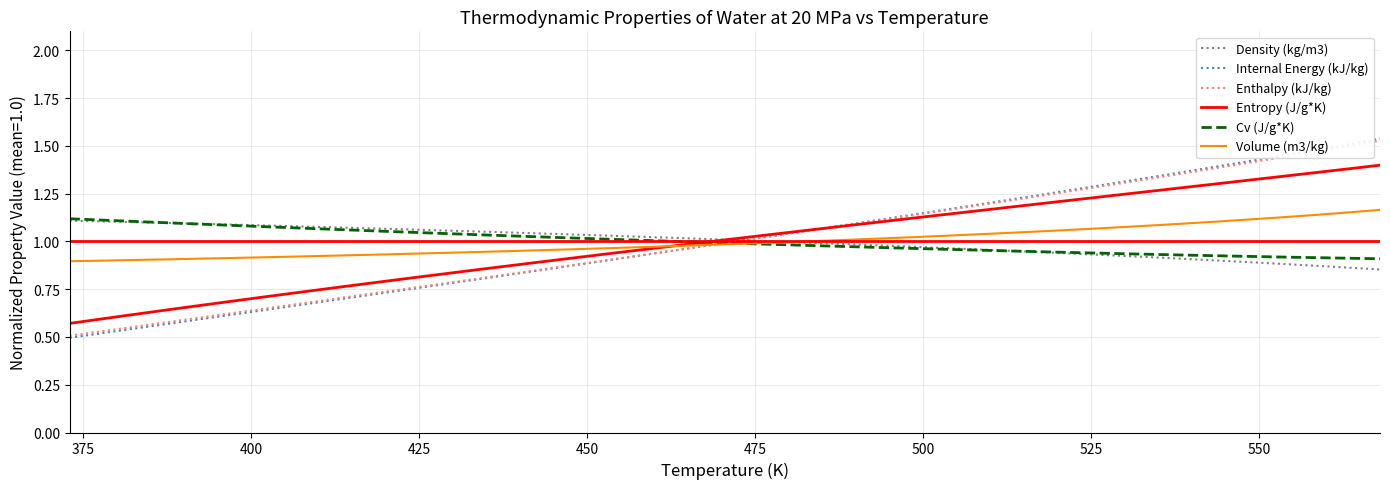

Which series has the largest range (max minus min)?

Internal Energy (kJ/kg)